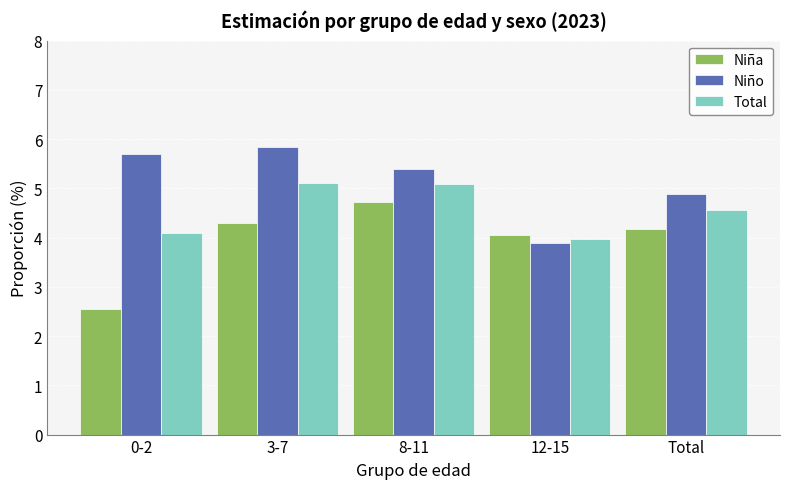

Where is Niño nearest to the value 4?

12-15